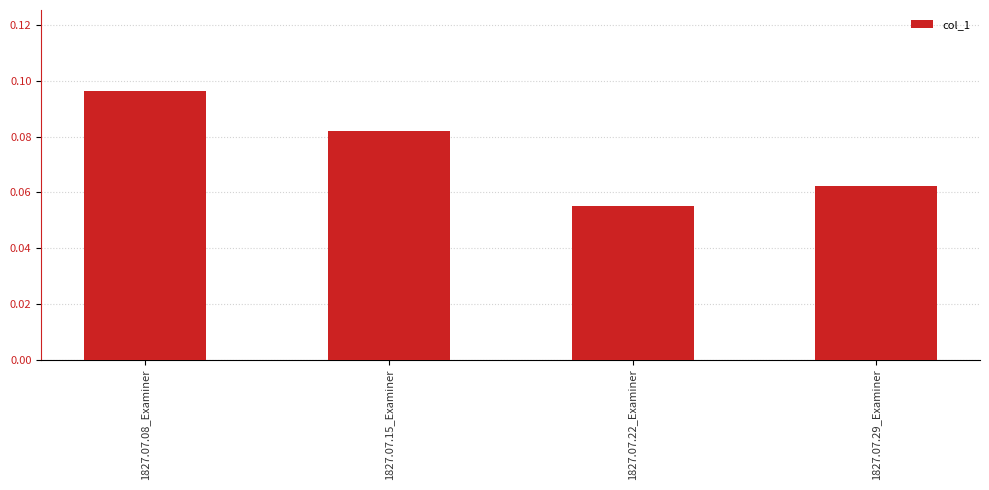

Between 1827.07.22_Examiner and 1827.07.29_Examiner, which is larger?

1827.07.29_Examiner